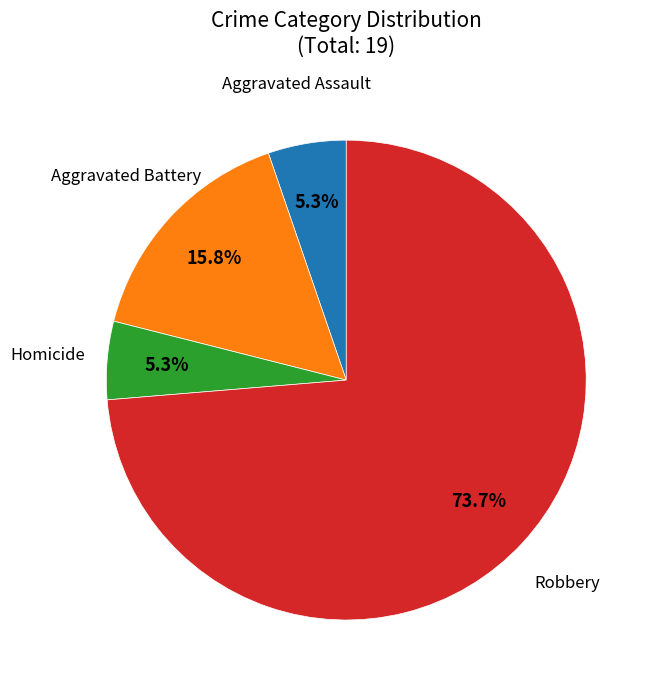

Does any single category account for the majority?

Yes